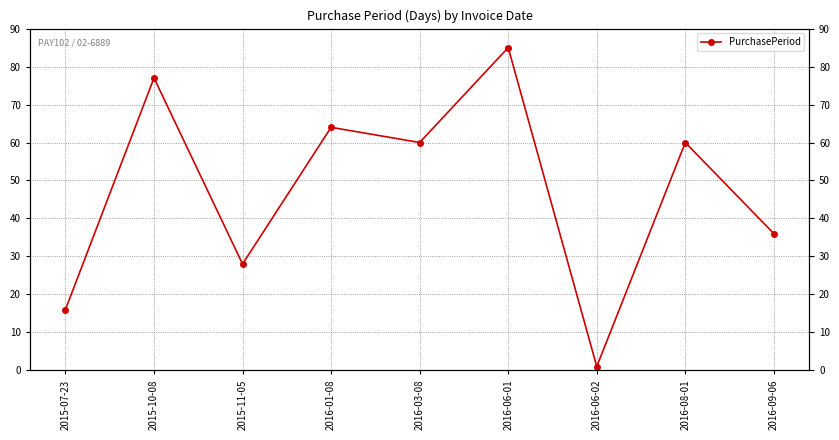

Rank the categories by value from highest to lowest.

2016-06-01, 2015-10-08, 2016-01-08, 2016-03-08, 2016-08-01, 2016-09-06, 2015-11-05, 2015-07-23, 2016-06-02